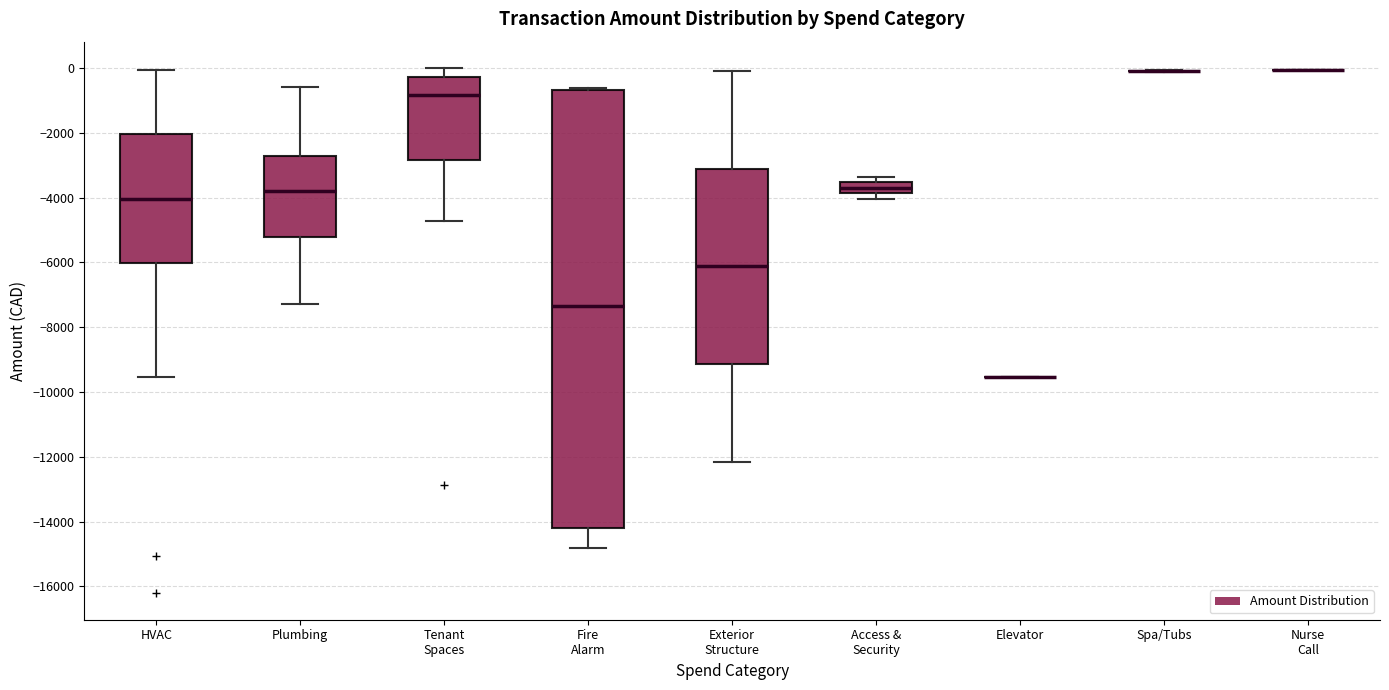

Reading left to right, transcribe this box plot: for each box, give where its median line is, the range the box spans, and where its two whiskers end, as read against the y-axis. The values are not printed on the chart, so give them approximately, as read against the axis.

HVAC: median -4000, box -6000 to -2000, whiskers -9600 to 0
Plumbing: median -3800, box -5200 to -2800, whiskers -7200 to -600
Tenant Spaces: median -800, box -2800 to -200, whiskers -4800 to 0
Fire Alarm: median -7400, box -14200 to -600, whiskers -14800 to -600
Exterior Structure: median -6200, box -9200 to -3200, whiskers -12200 to -200
Access & Security: median -3800 (inside the box), box -3800 to -3600, whiskers -4000 to -3400
Elevator: box collapsed to a line at -9600, whiskers -9600 to -9600
Spa/Tubs: box collapsed to a line at 0, whiskers -200 to 0
Nurse Call: box collapsed to a line at 0, whiskers 0 to 0